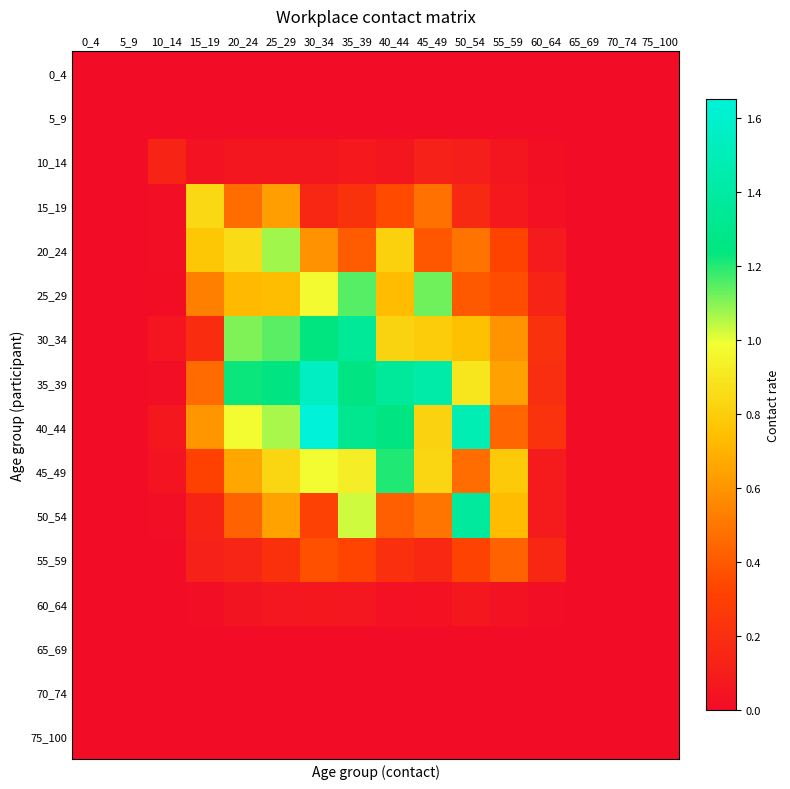

What is the difference between the highest and lowest values at 10_14?

0.1